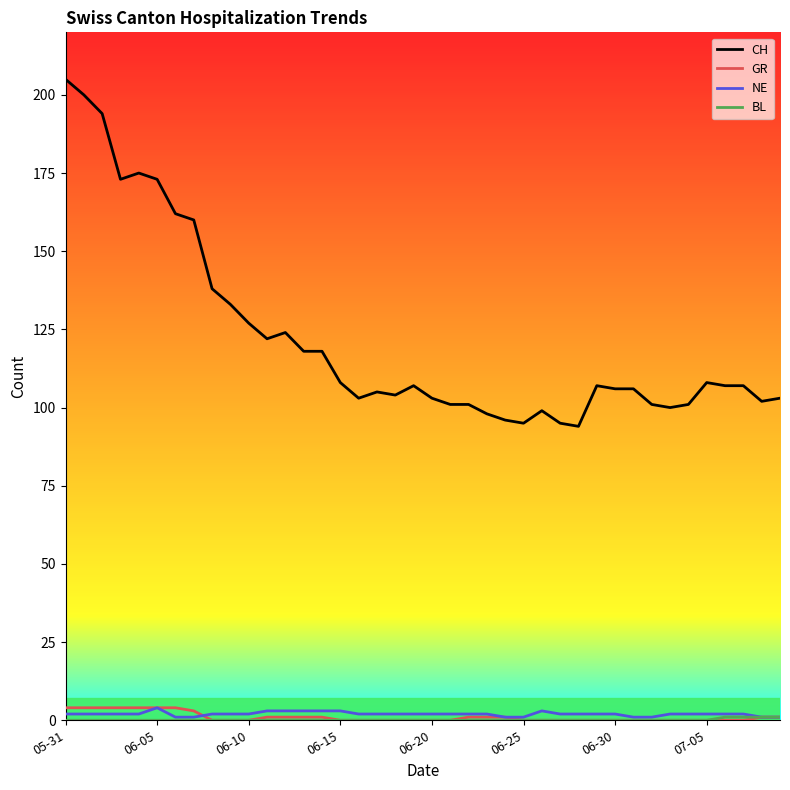

Which series has the largest total across all categories?

CH